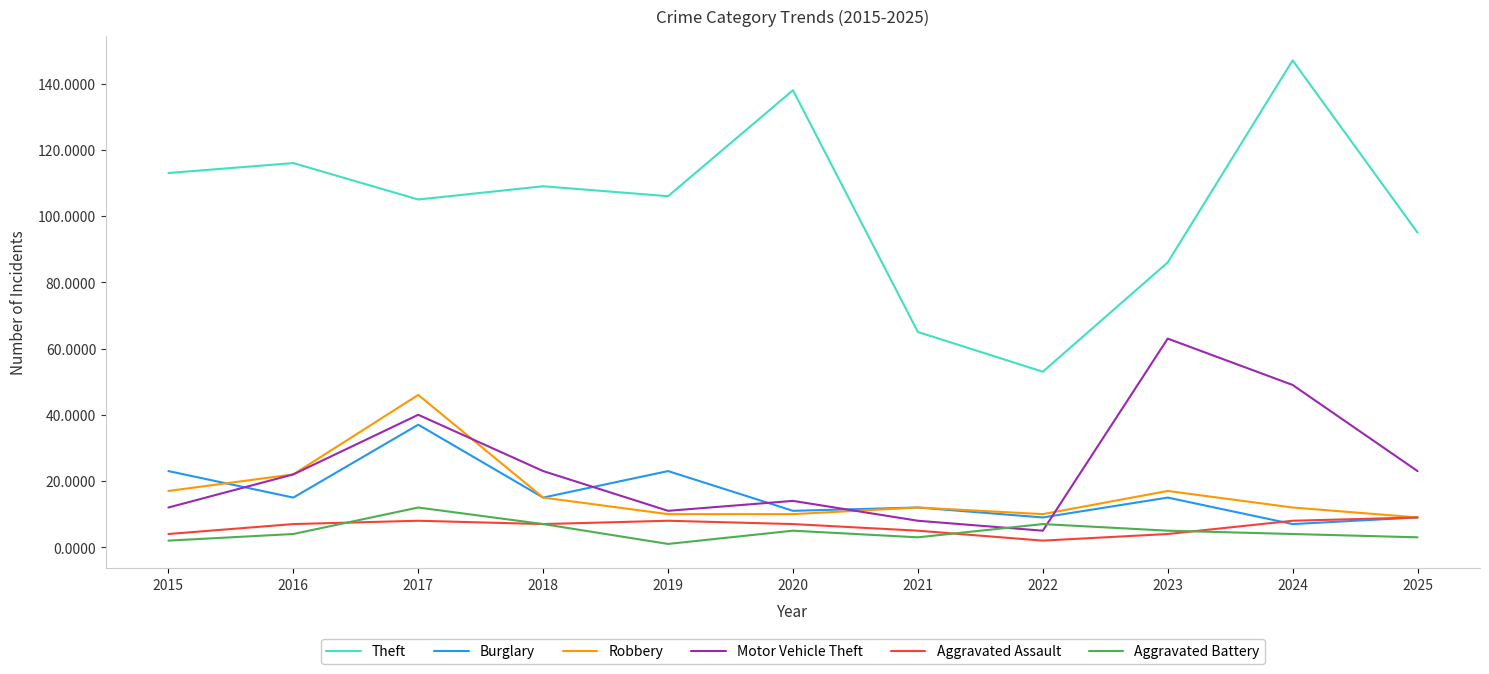

Which series has the largest range (max minus min)?

Theft